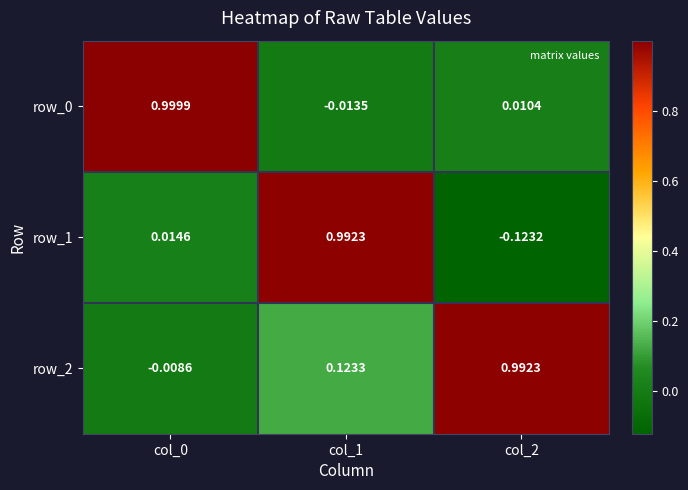

Which series has the largest range (max minus min)?

row_1